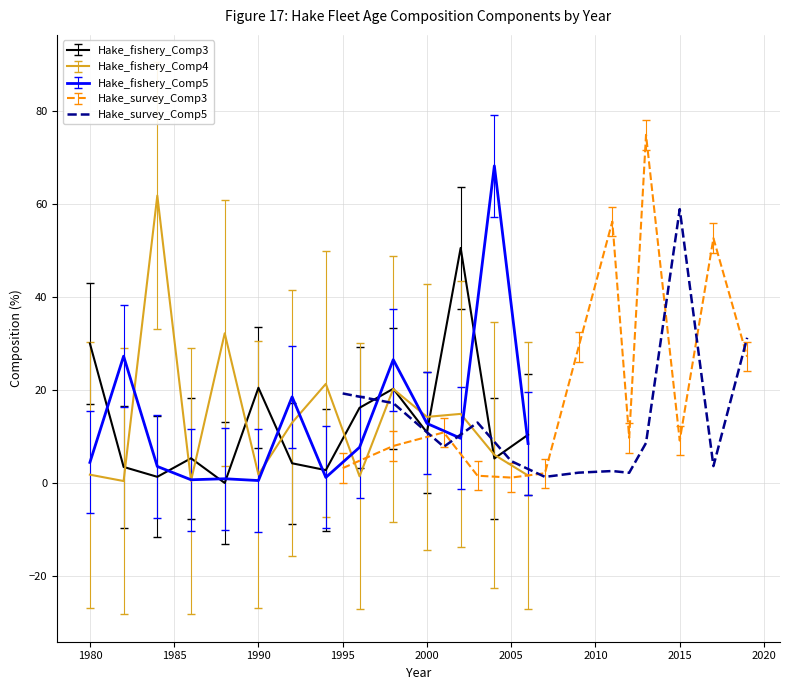

What is the maximum value for Hake_fishery_Comp5?

68.3